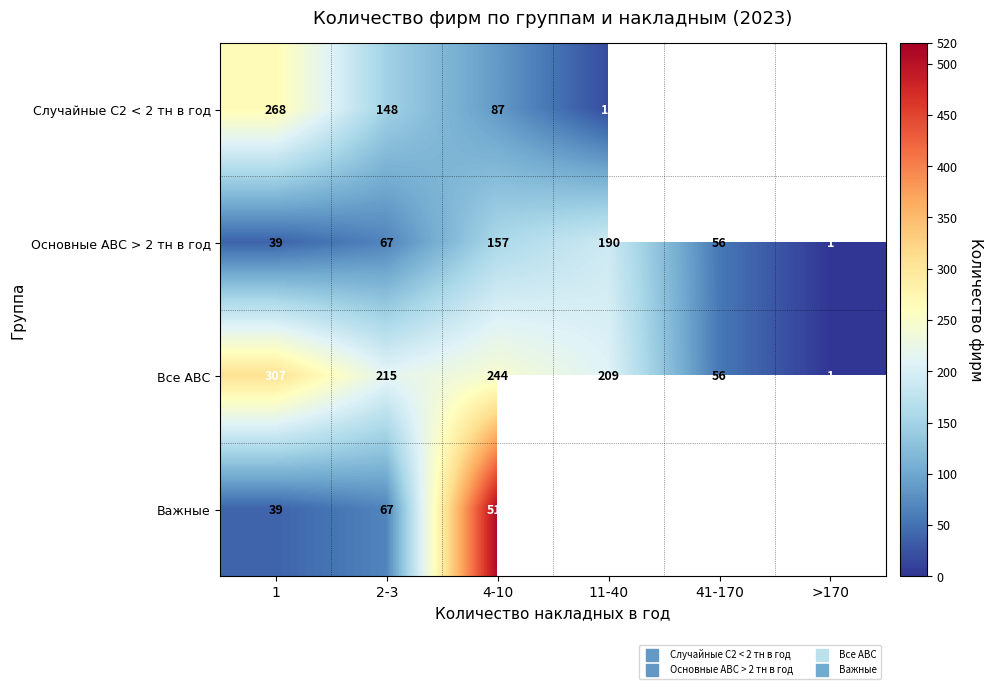

At which label is Случайные С2 < 2 тн в год closest to 143?

2-3